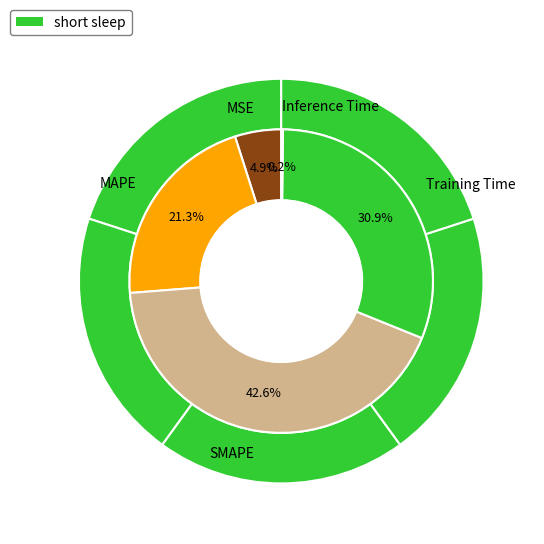

To the nearest percent, what is the average slice percentage?

20%